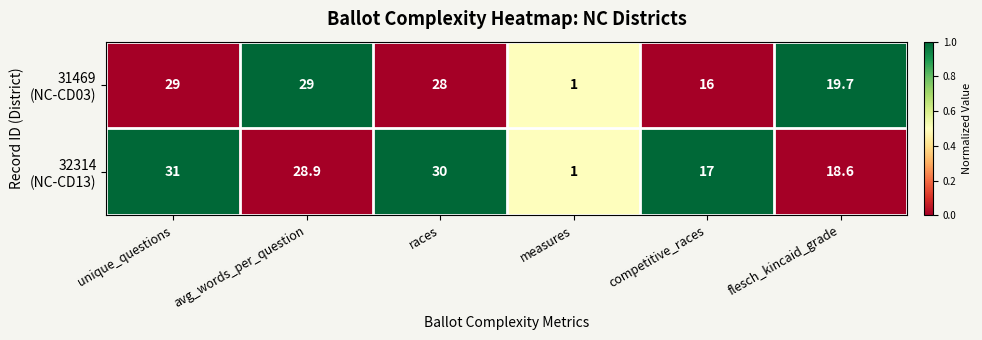

What is the greatest value displayed?

31.0